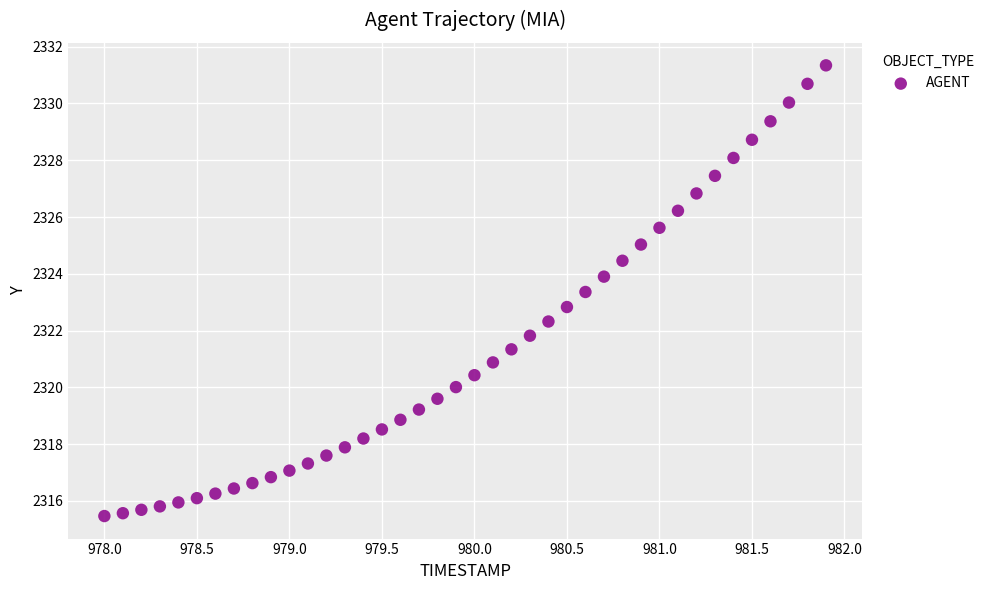

What is the range of X values (max minus min)?

3.9